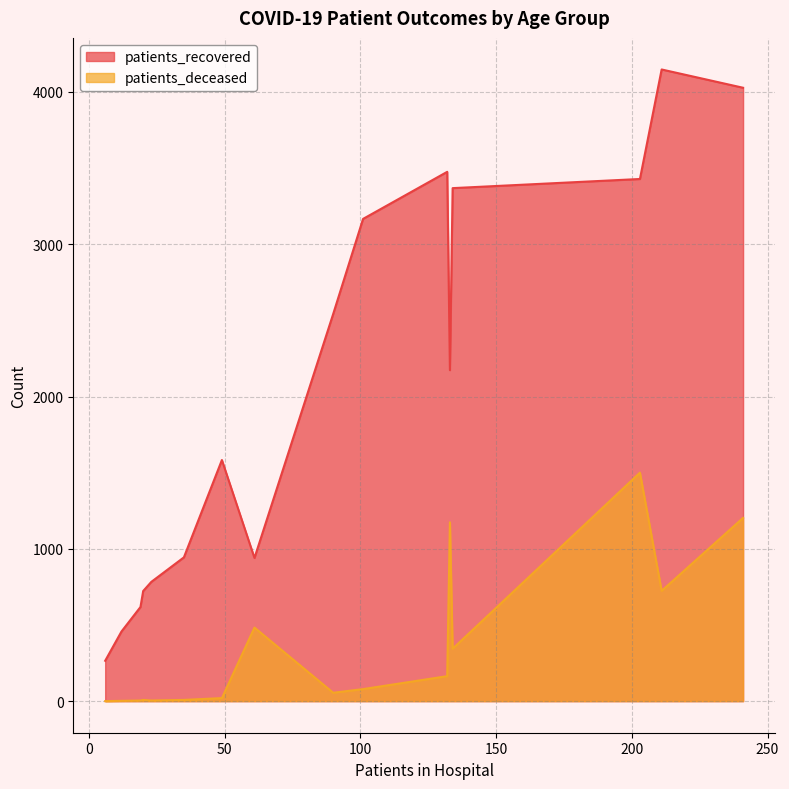

Which series has the largest total across all categories?

patients_recovered